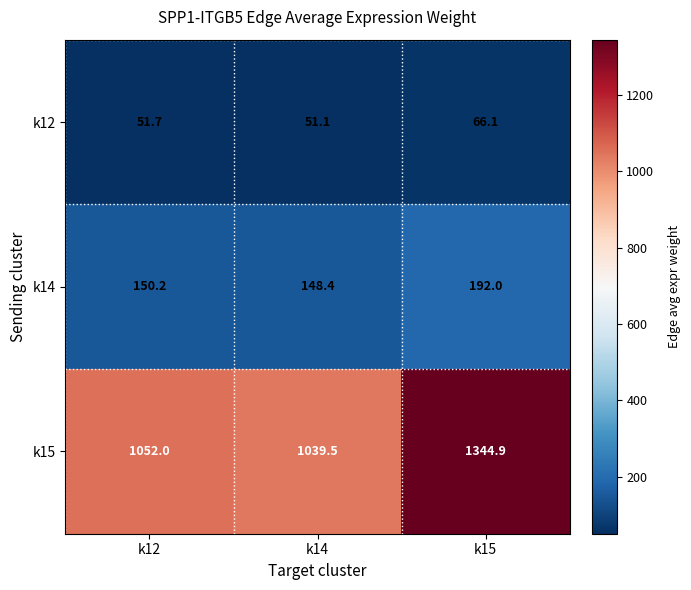

What is the sum of all k14 values?

490.6